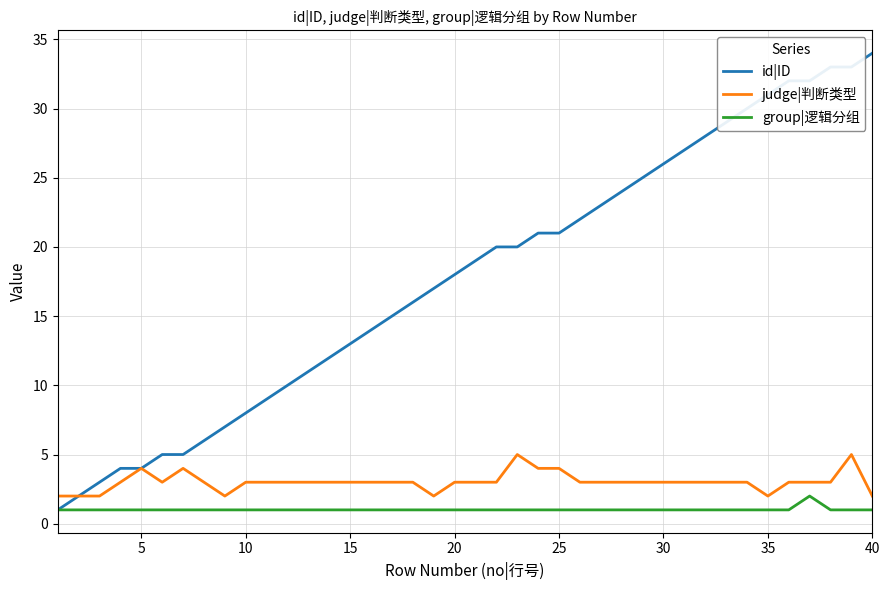

Which series has the largest total across all categories?

id|ID